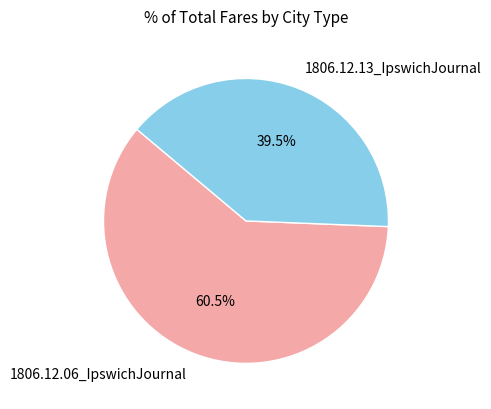

Rank the categories by value from highest to lowest.

1806.12.06_IpswichJournal, 1806.12.13_IpswichJournal